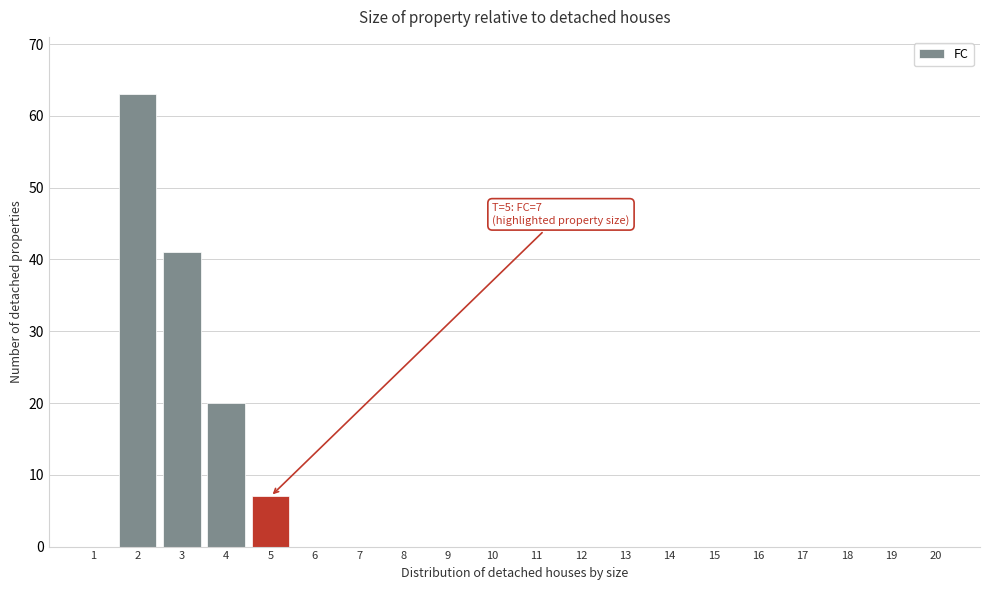

What is the maximum value shown in the chart?

63